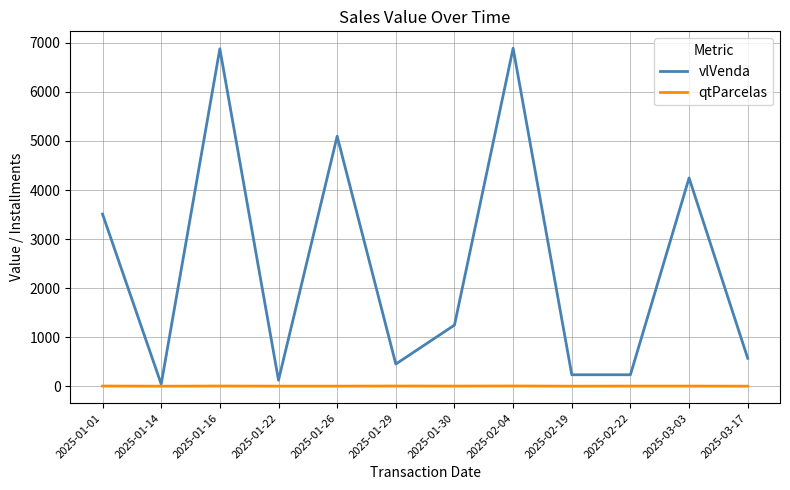

At how many categories does at least one series exceed 5370?

2